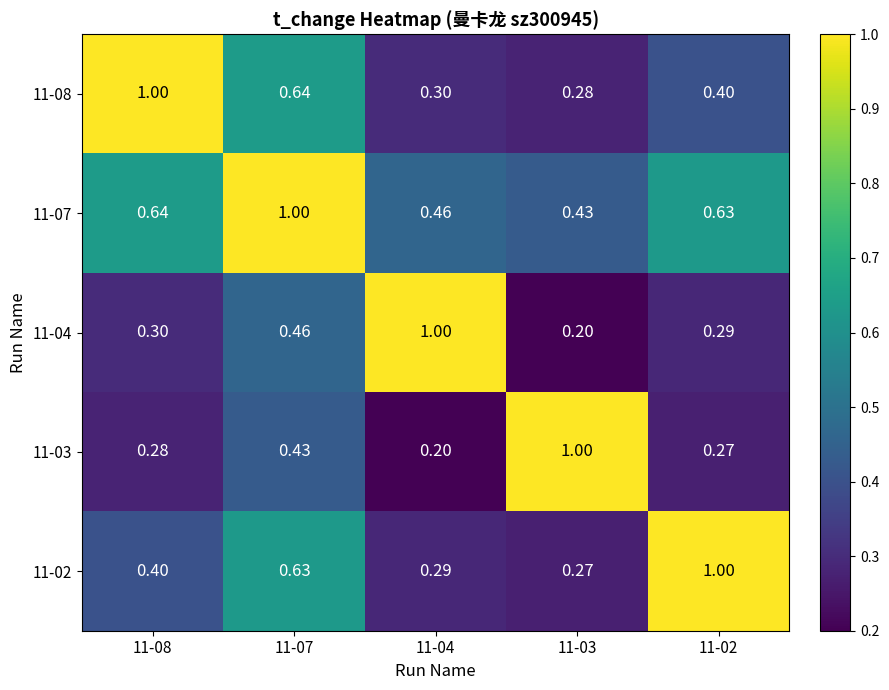

Is the value of 11-03 at 11-07 greater than the value of 11-02 at 11-07?

No